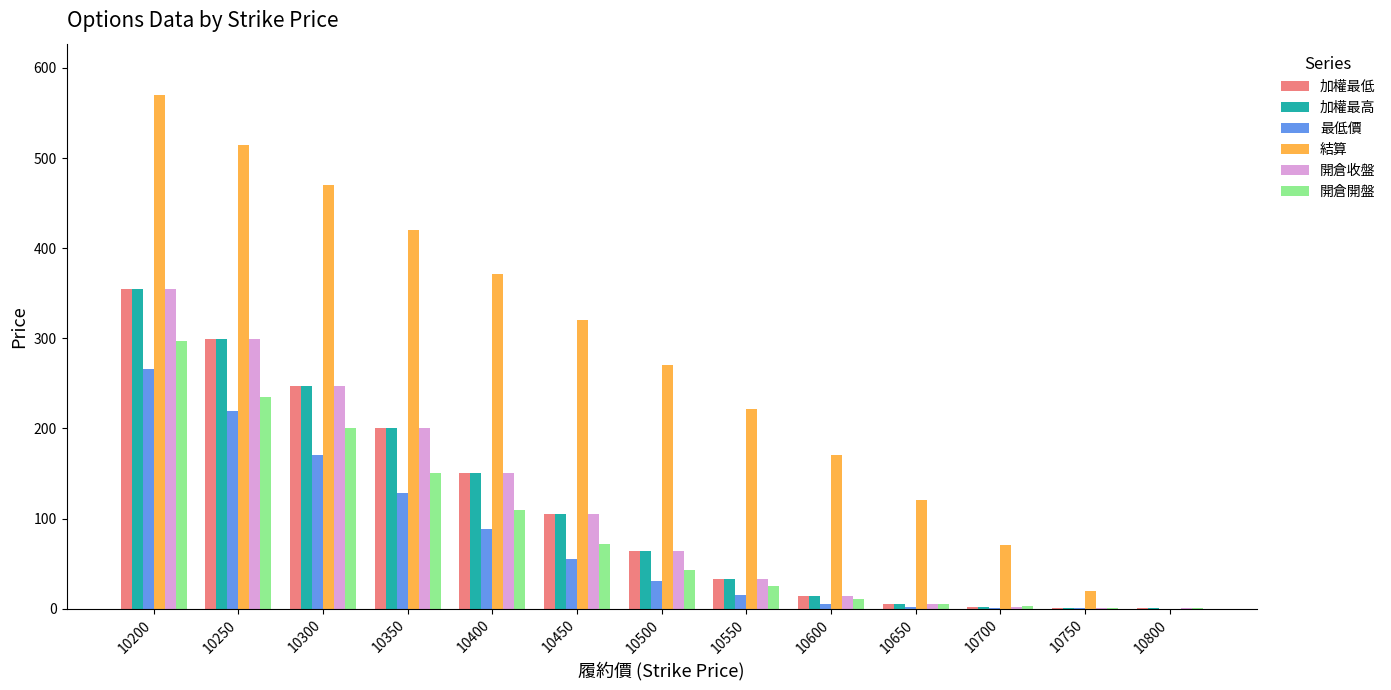

What is the approximate value of 結算 at 10600?

170.0